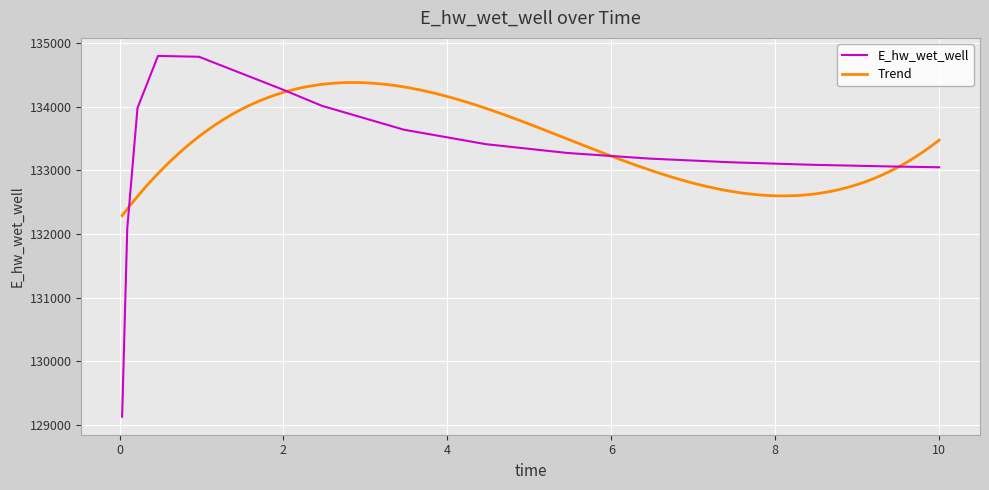

Where is the data nearest to the value 131963?

0.09375